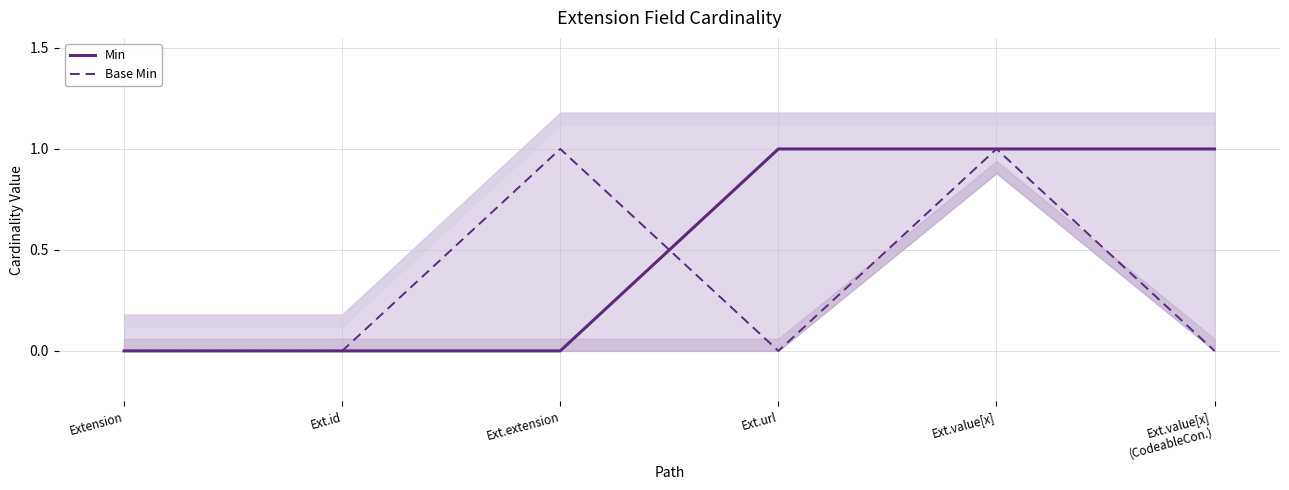

Count the Min values in the range 0 to 1.

6